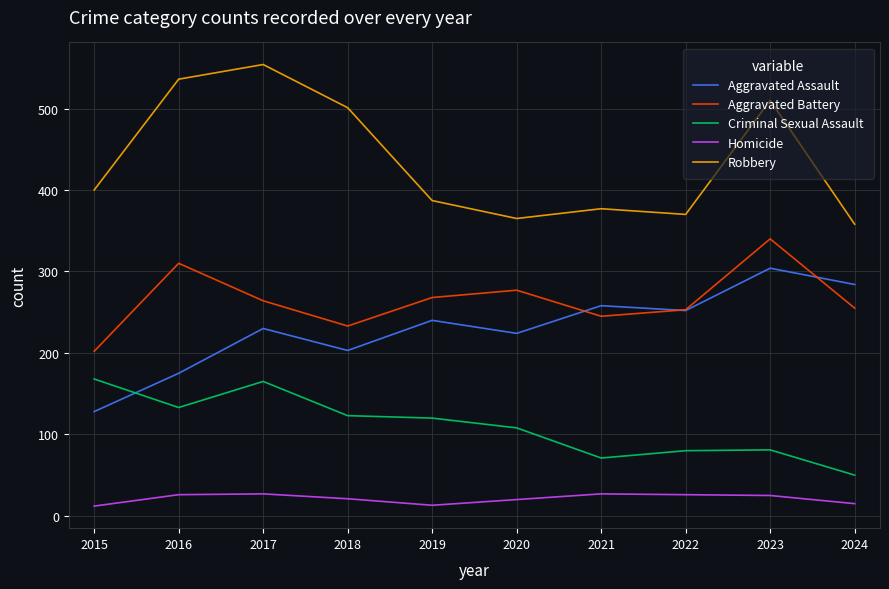

What is the spread (max minus min) of values at 2017?

527